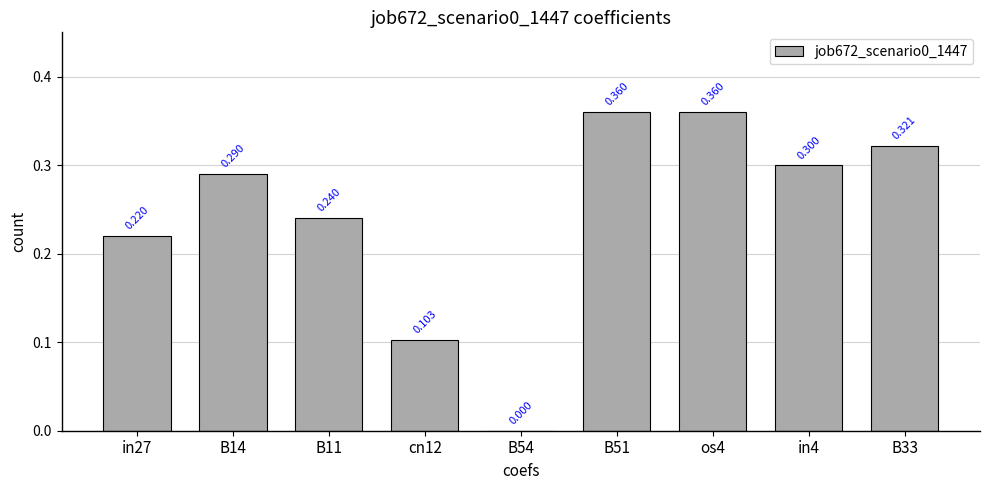

Reading left to right, extract all data points from this chart.

in27=0.2	B14=0.3	B11=0.2	cn12=0.1	B54=0.0	B51=0.4	os4=0.4	in4=0.3	B33=0.3